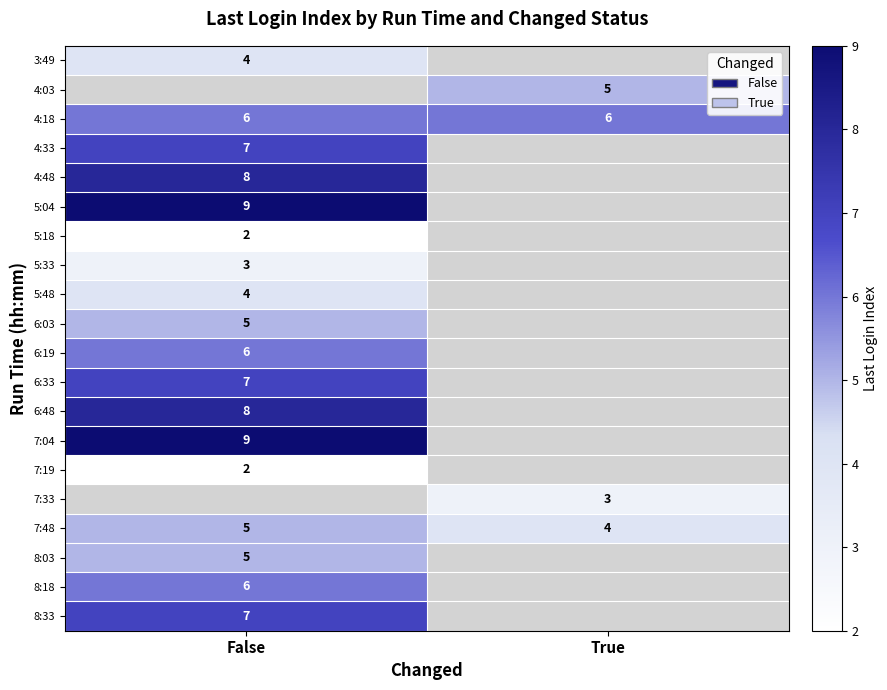

Is it true that 5:48 equals 1 at False?

False